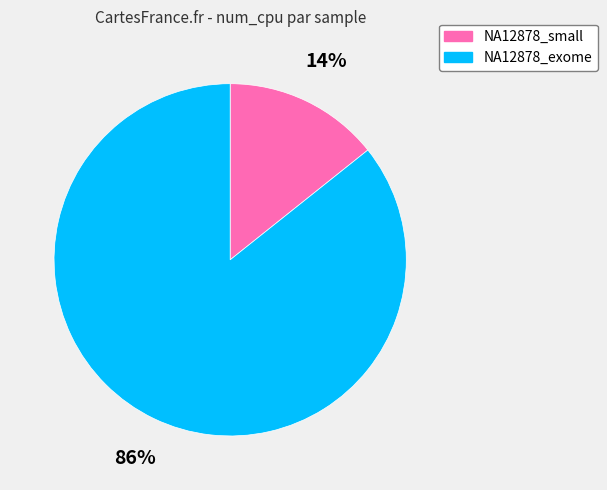

Does NA12878_exome account for over 50% of the chart?

Yes